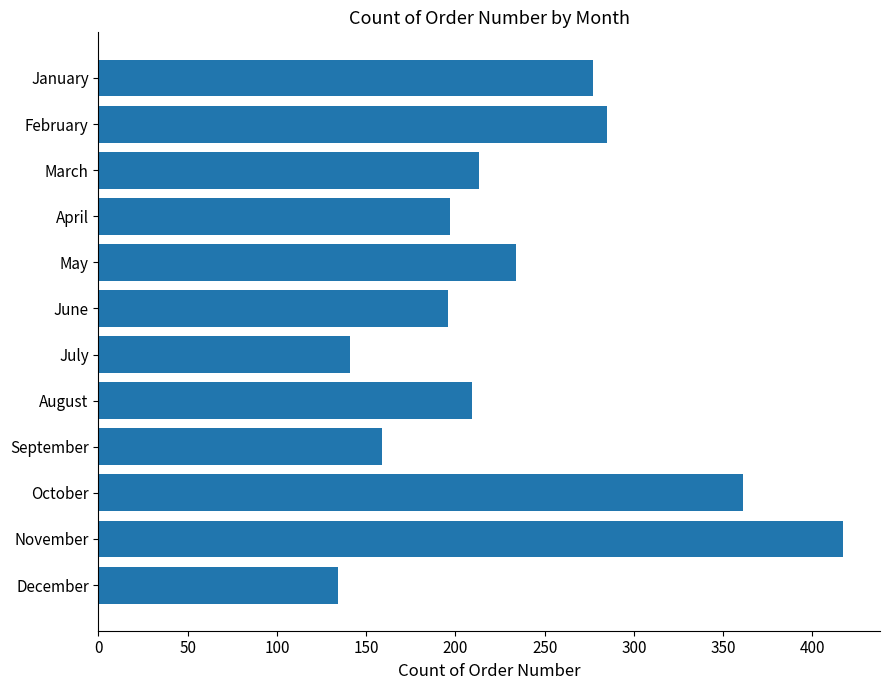

What is the change in value from February to June?

-89